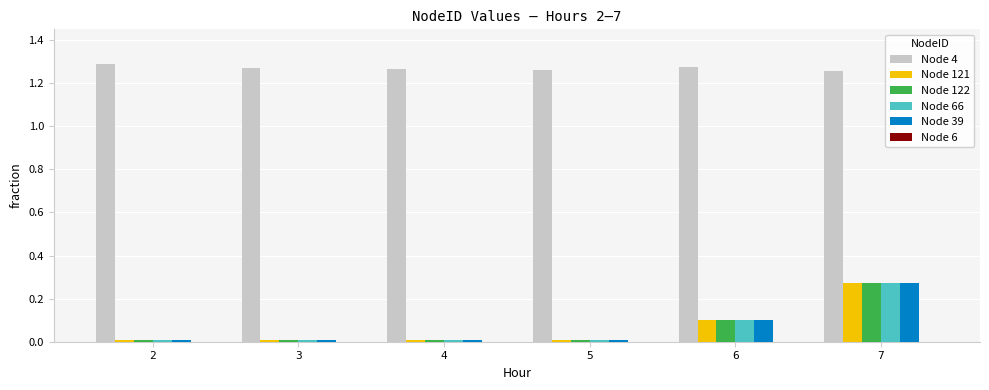

The Node 39 series shows 0.4 at 7. True or false?

False